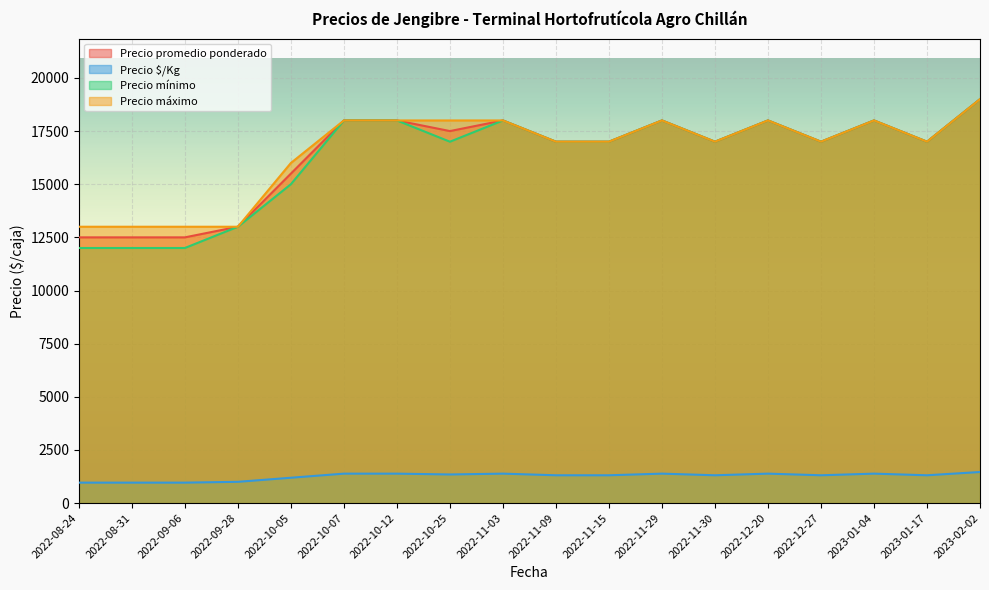

What are all the series names shown in the legend?

Precio promedio ponderado, Precio $/Kg, Precio mínimo, Precio máximo